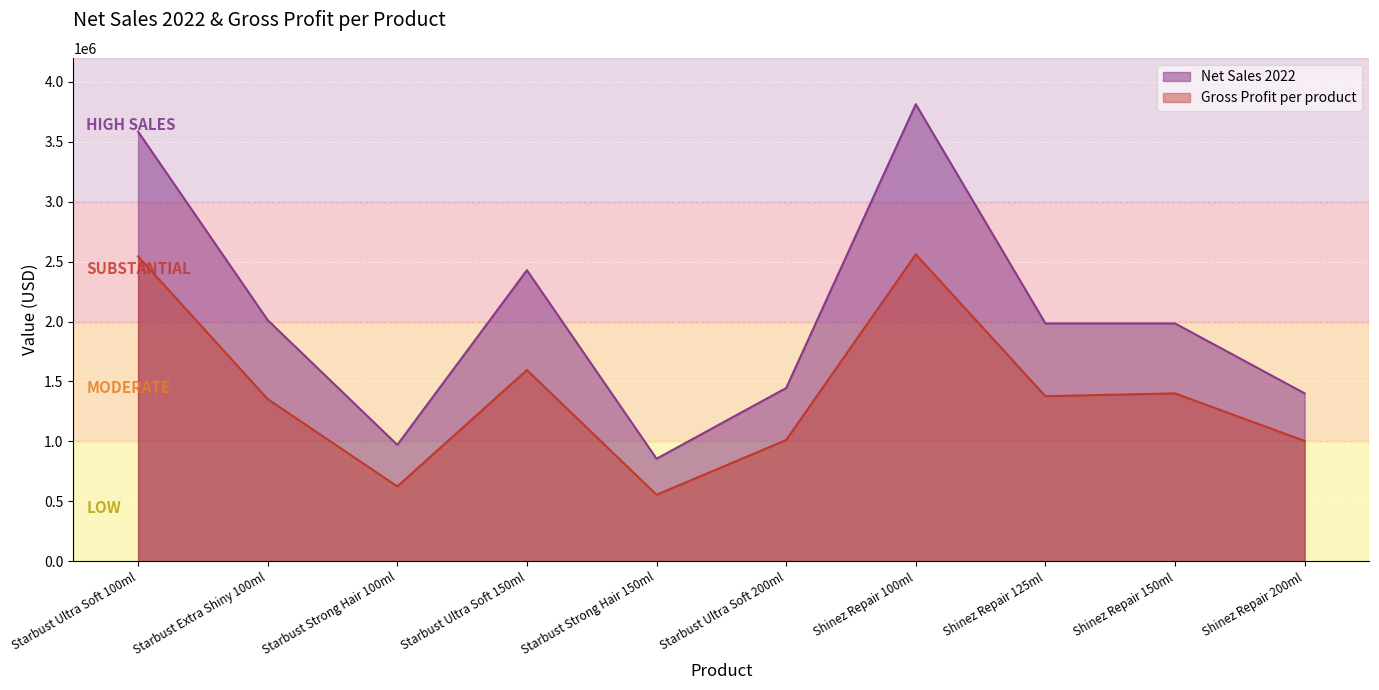

At which category does the chart reach its peak across all series?

Shinez Repair 100ml